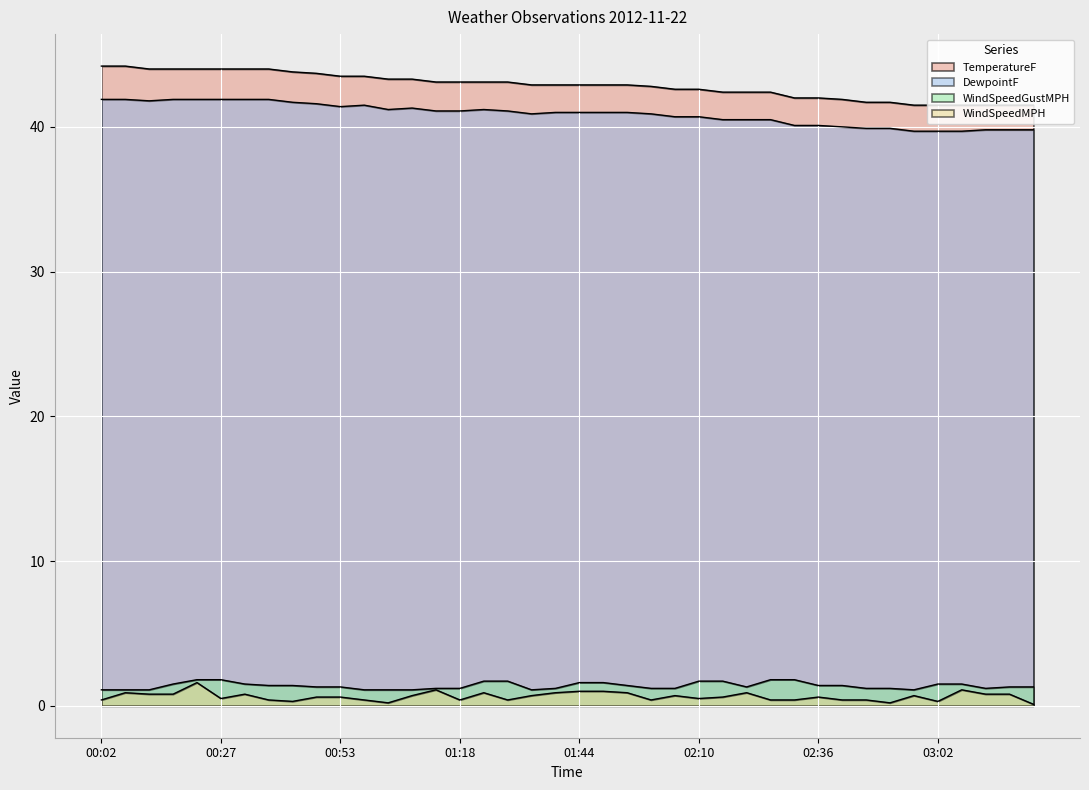

Is the value of WindSpeedGustMPH at 00:53 greater than the value of TemperatureF at 02:41?

No